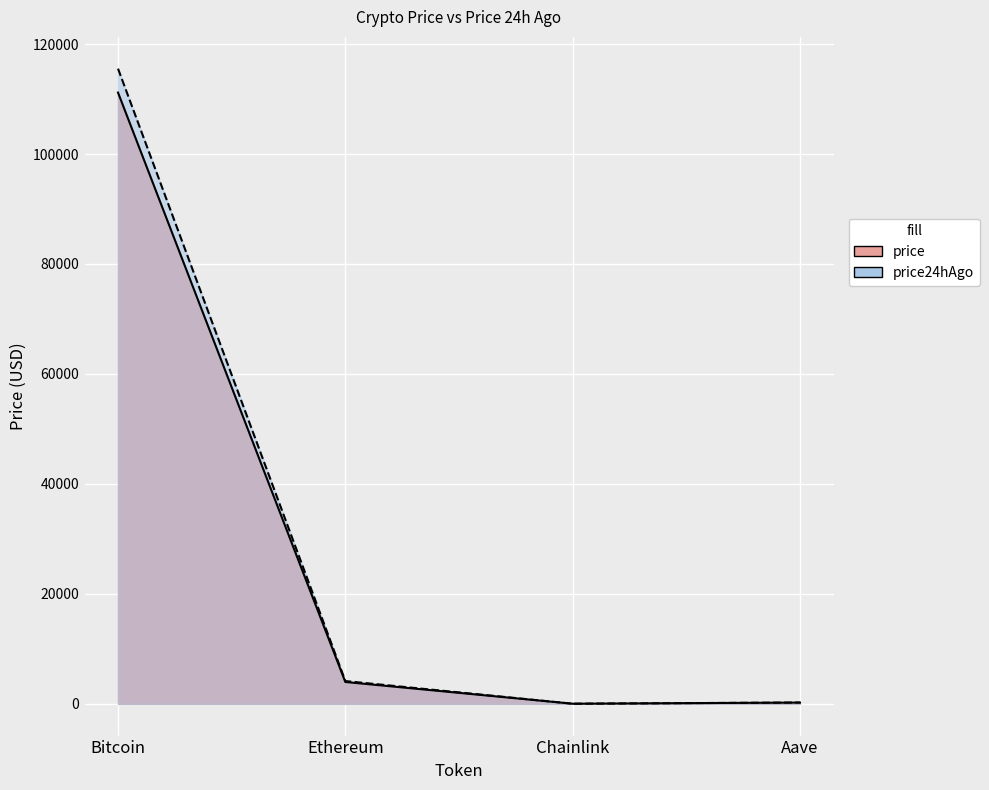

What is the sum of the price values at Chainlink and Bitcoin?

111192.1